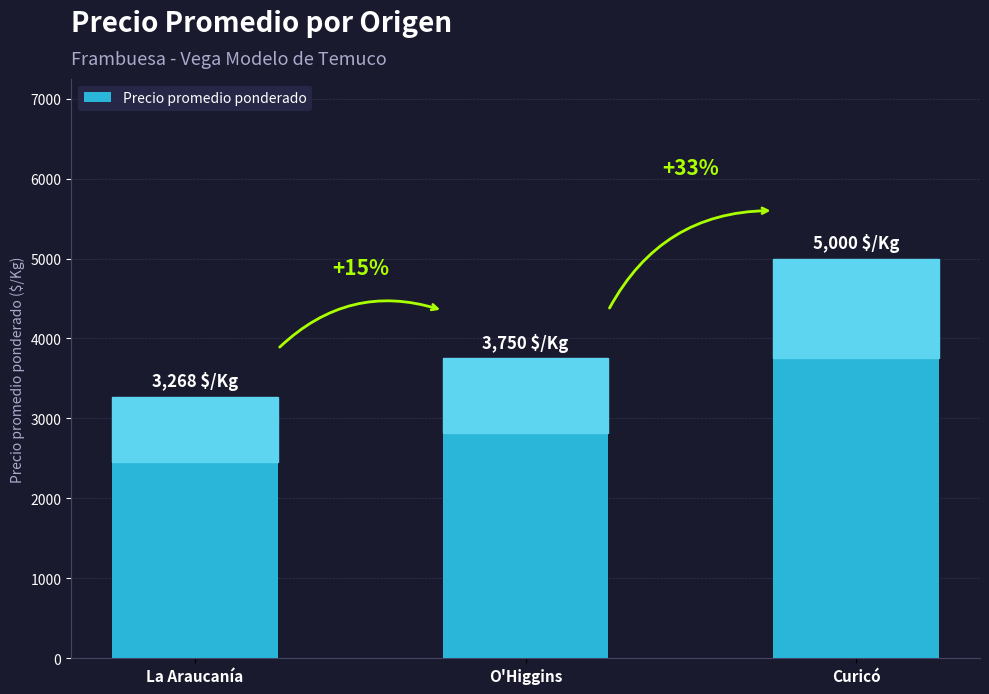

What is the difference between the values at La Araucanía and O'Higgins?

482